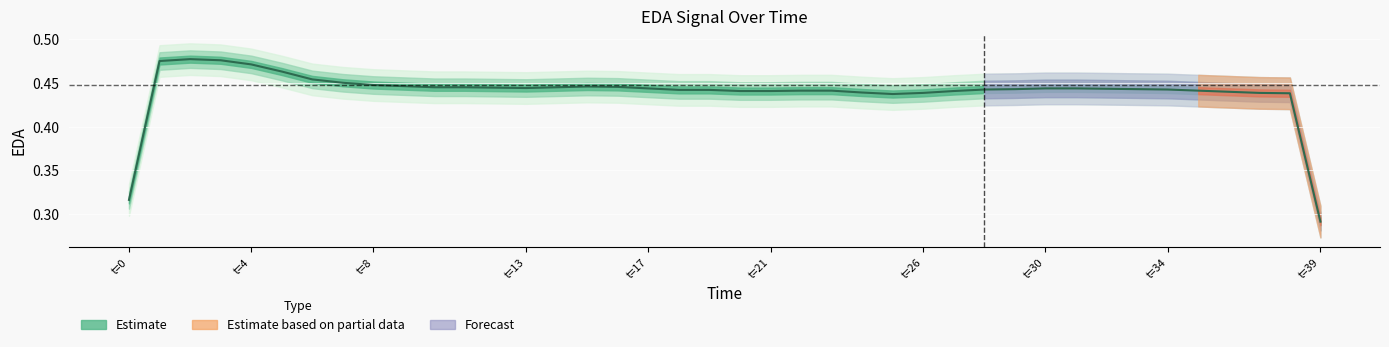

Read the value at t=30.

0.4